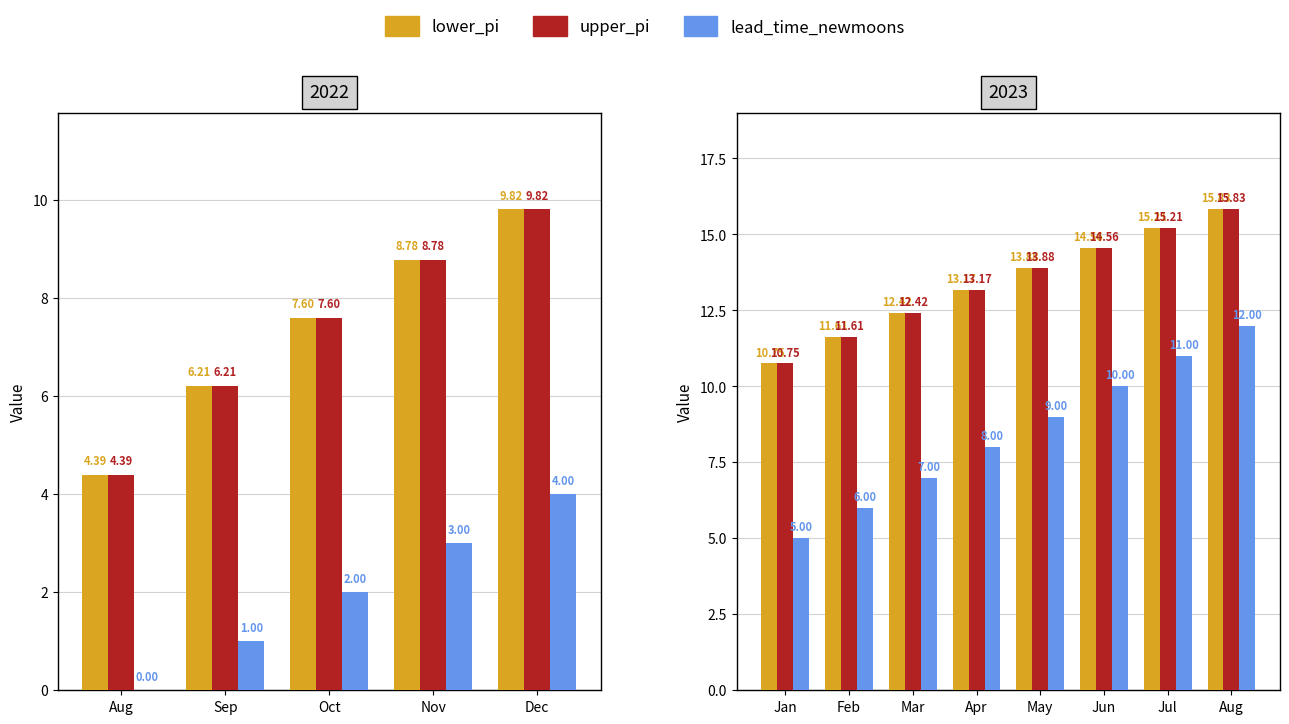

What is the average value of the lower_pi series?

13.4